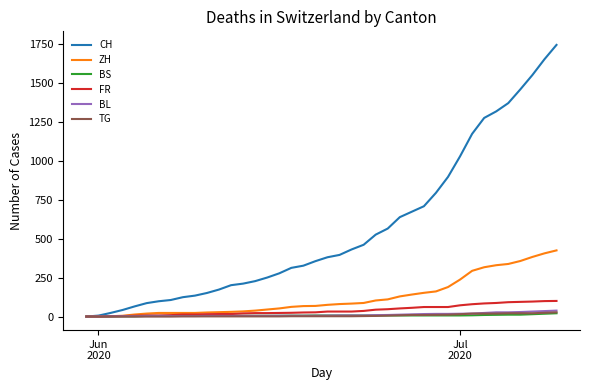

What is the maximum value for ZH?

424